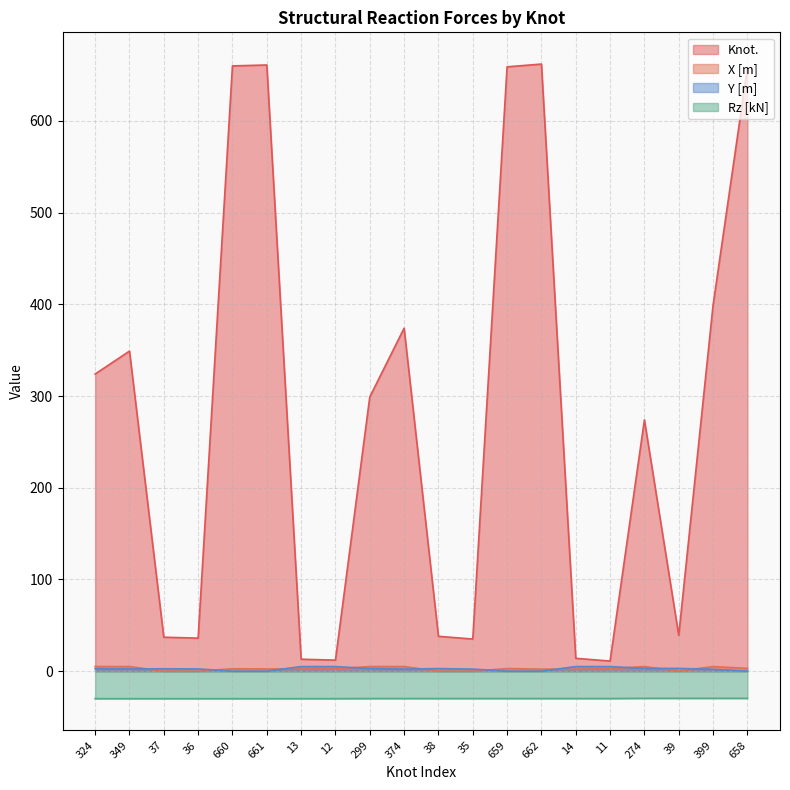

How many interior local valleys does the X [m] series have?

1